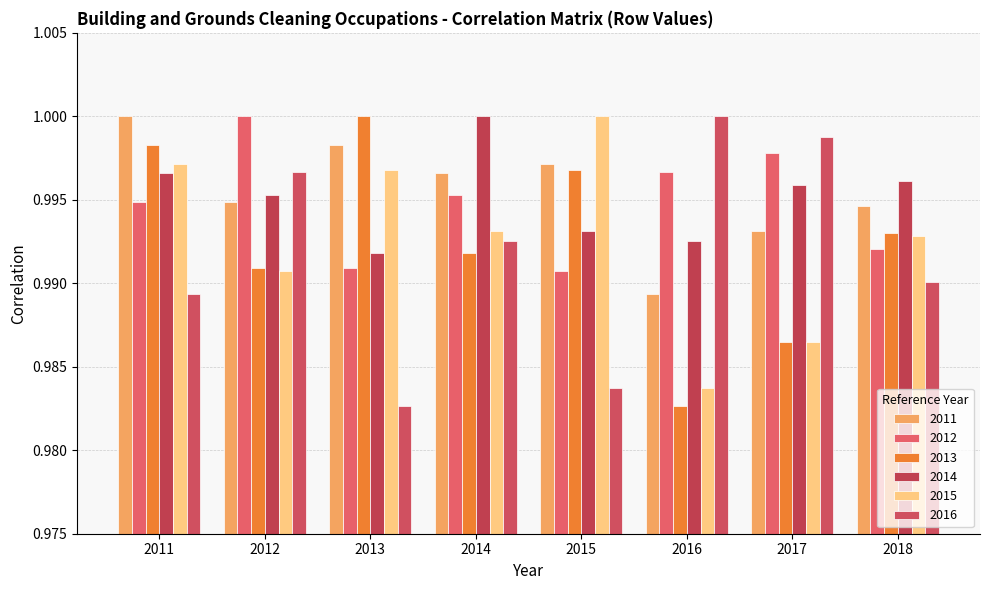

What is the highest value of the 2014 series?

1.0